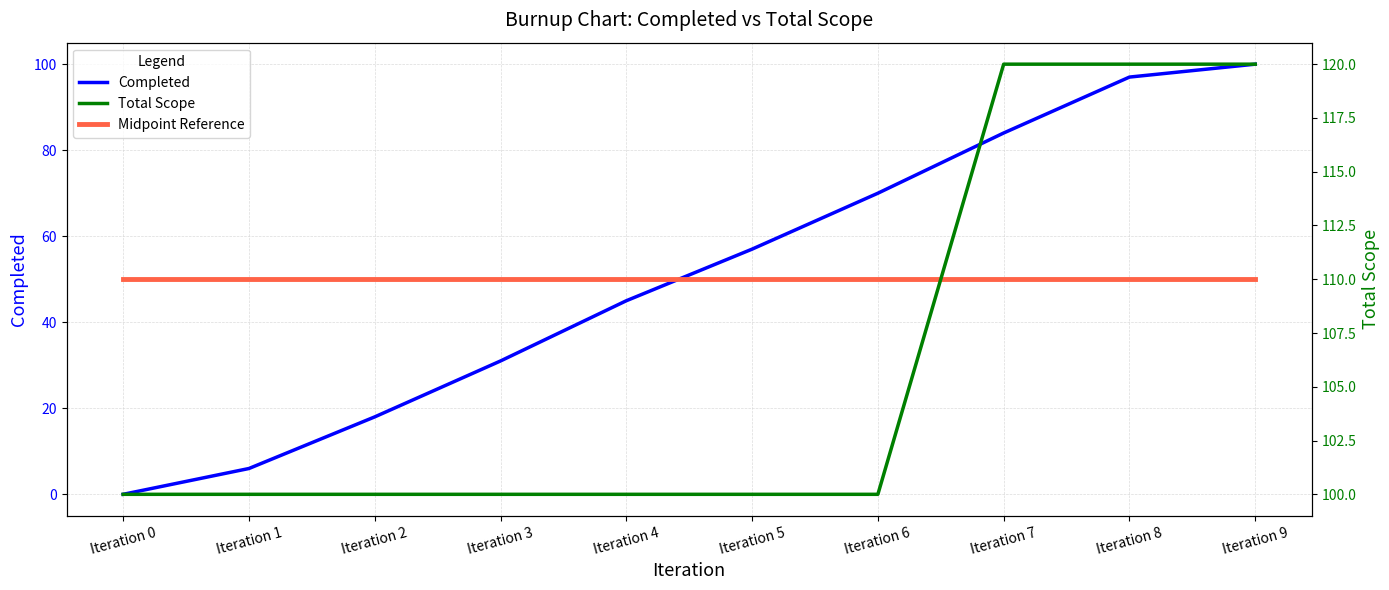

True or false: Total Scope and Completed intersect in this chart.

False